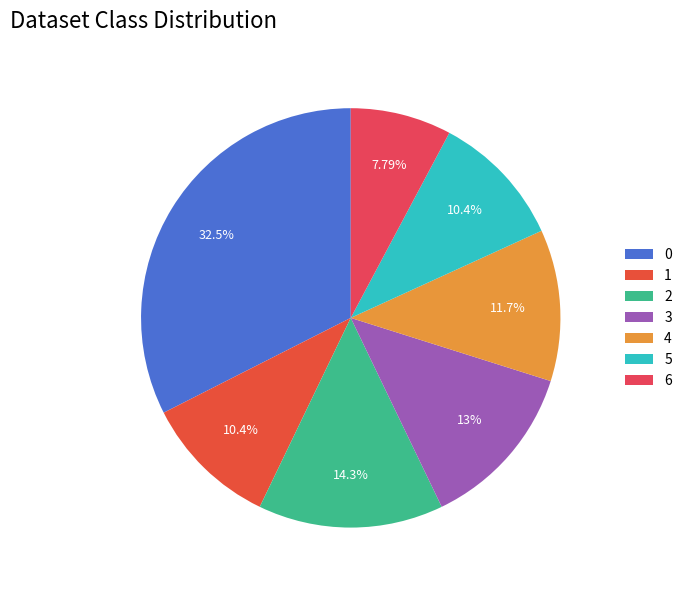

What percentage is the 4 slice, to the nearest percent?

12%